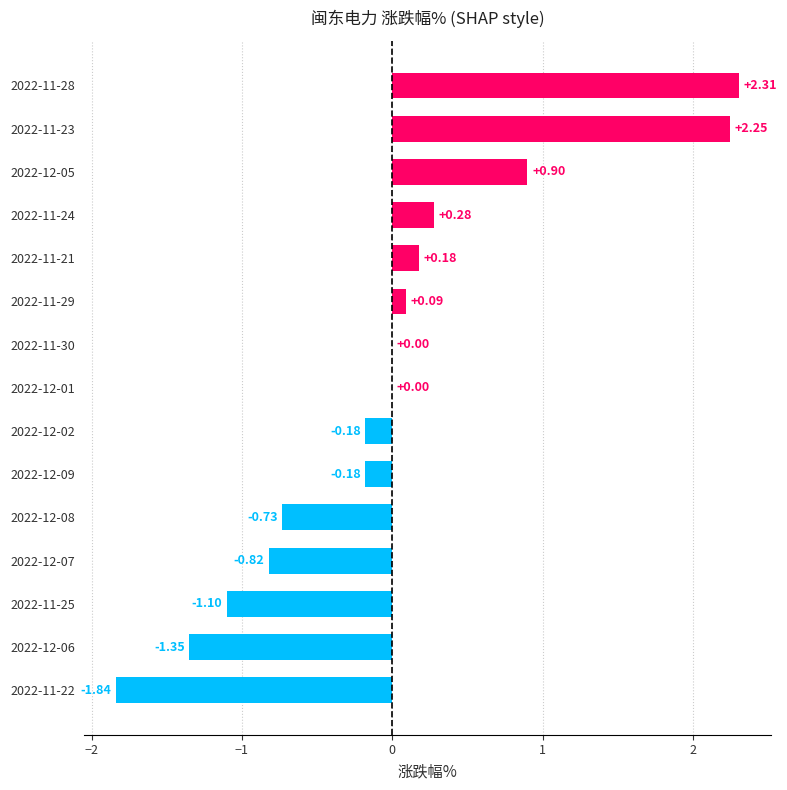

What is the sum of the values at 2022-11-23 and 2022-12-07?

1.4